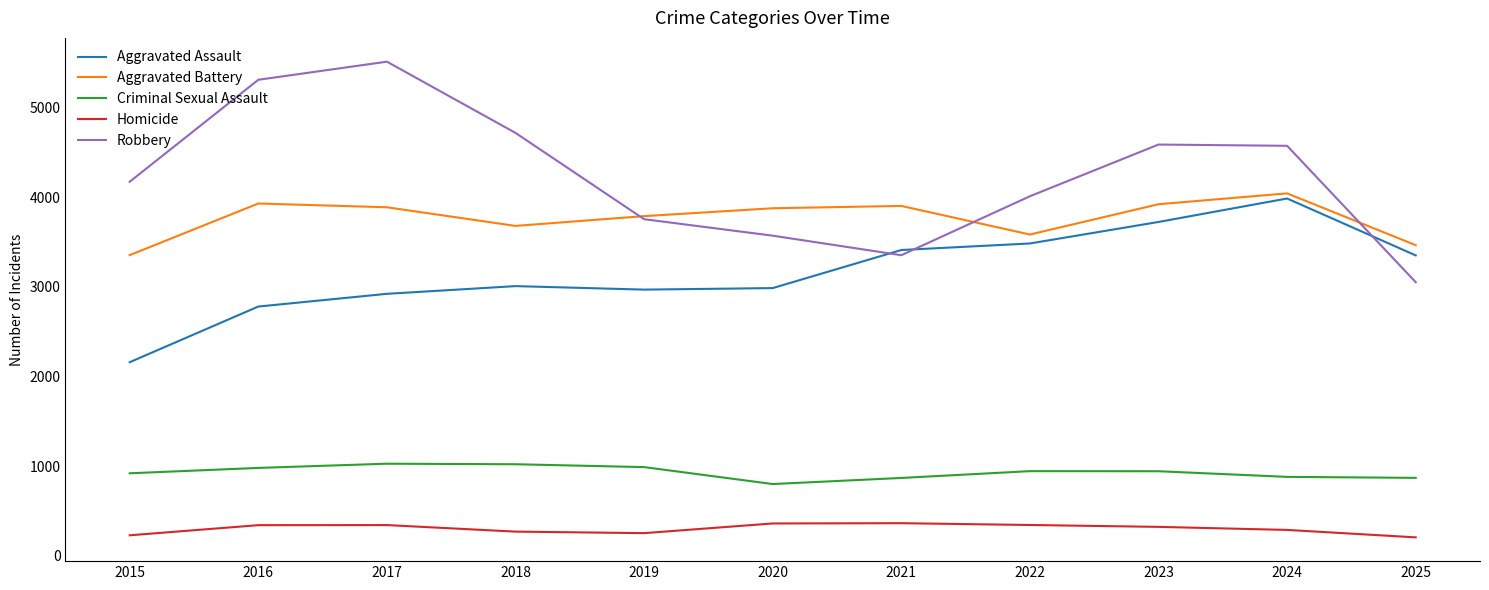

True or false: Homicide and Criminal Sexual Assault cross at least once.

False